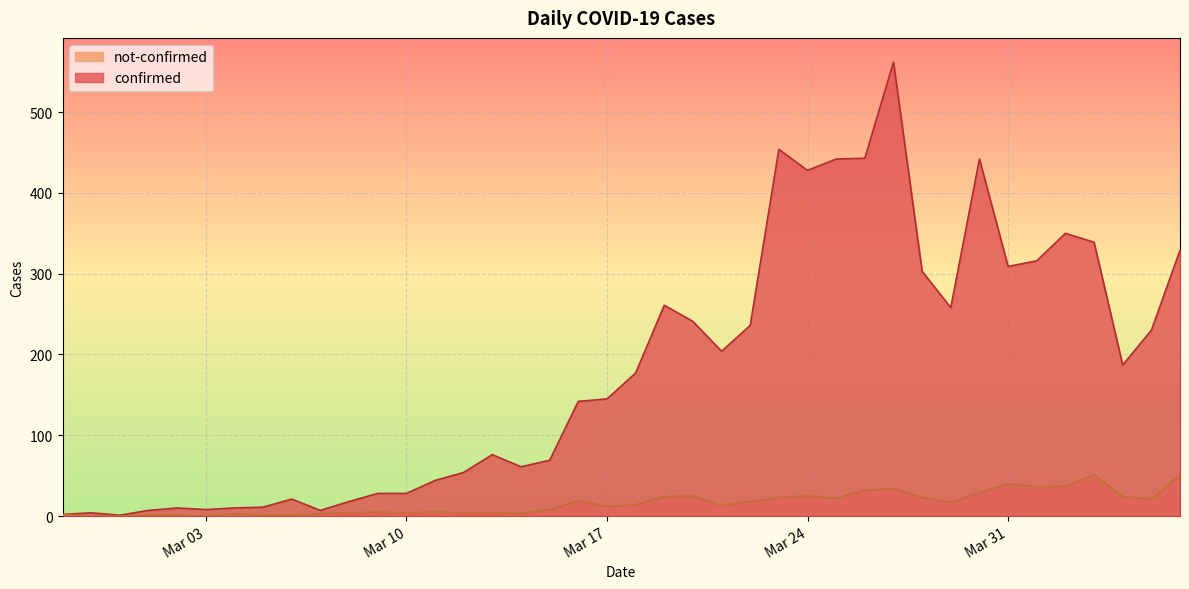

At which category is the sum across all series the highest?

2020-03-27